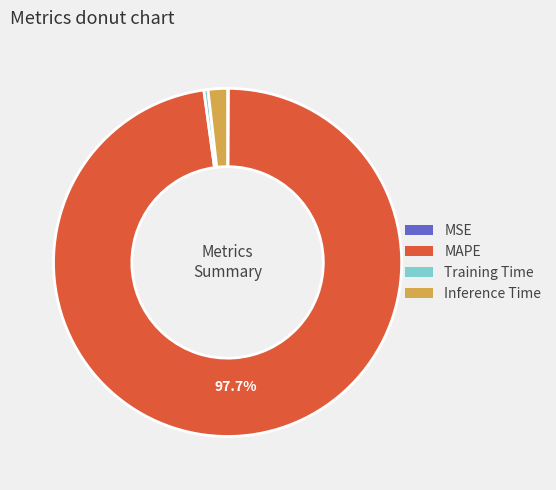

Is it true that Inference Time is 8% of the pie?

False